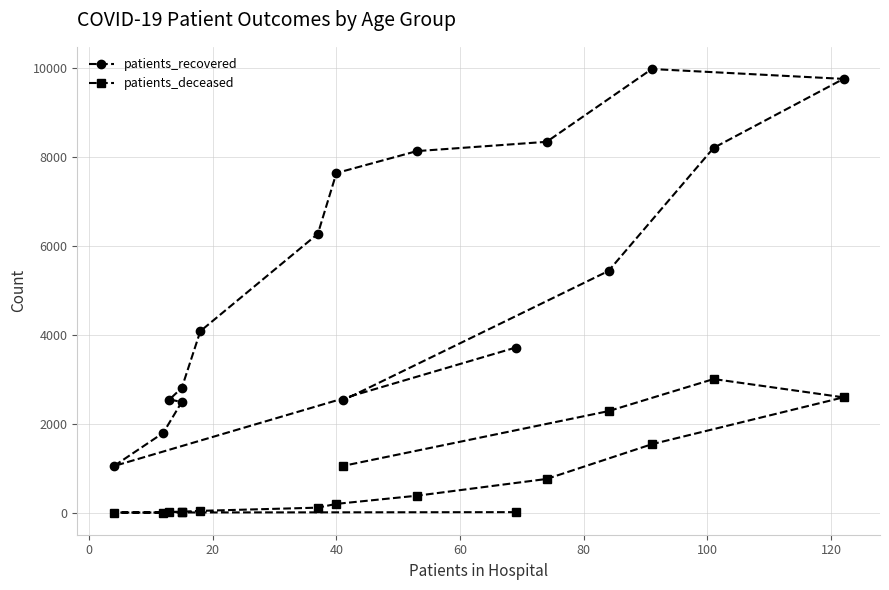

List the series in order of their overall mean, highest first.

patients_recovered, patients_deceased